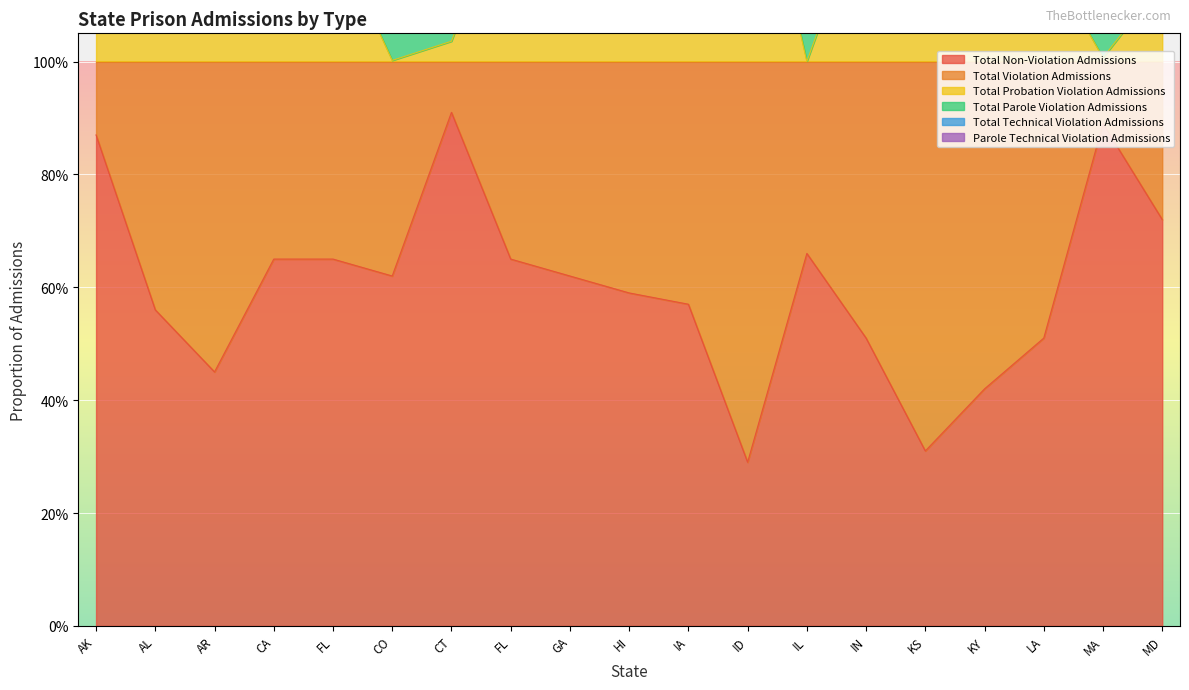

Which category has the lowest value across all series?

ID